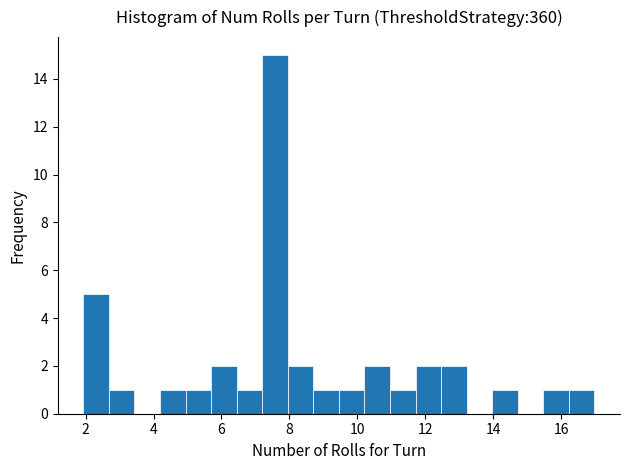

Around what value on the x-axis is the tallest bar? Give the approximate position of its centre, as read against the axis.

7.6